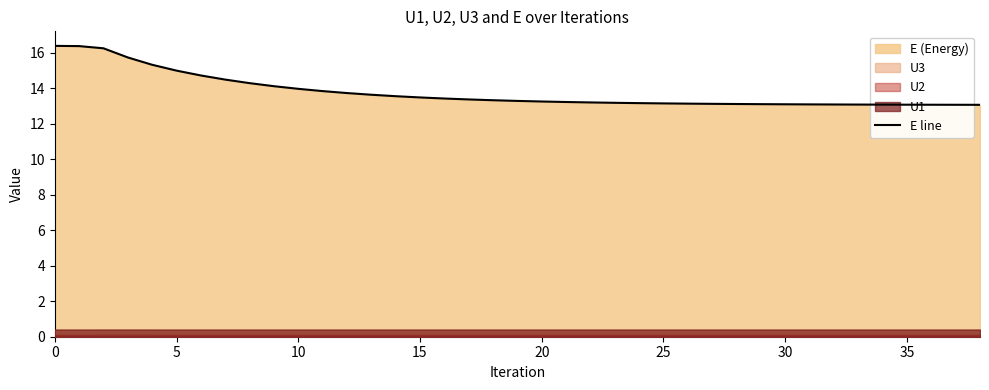

What is the sum of all values?

537.8